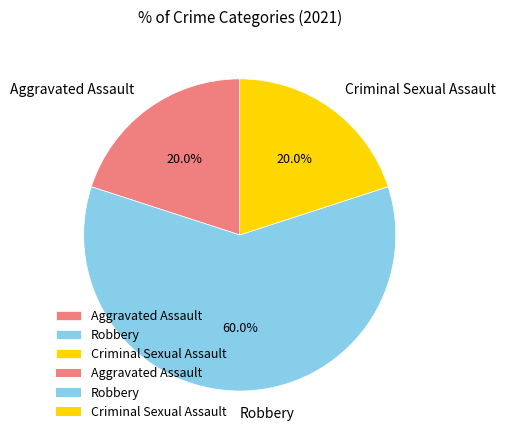

Is Robbery the majority of the pie?

Yes